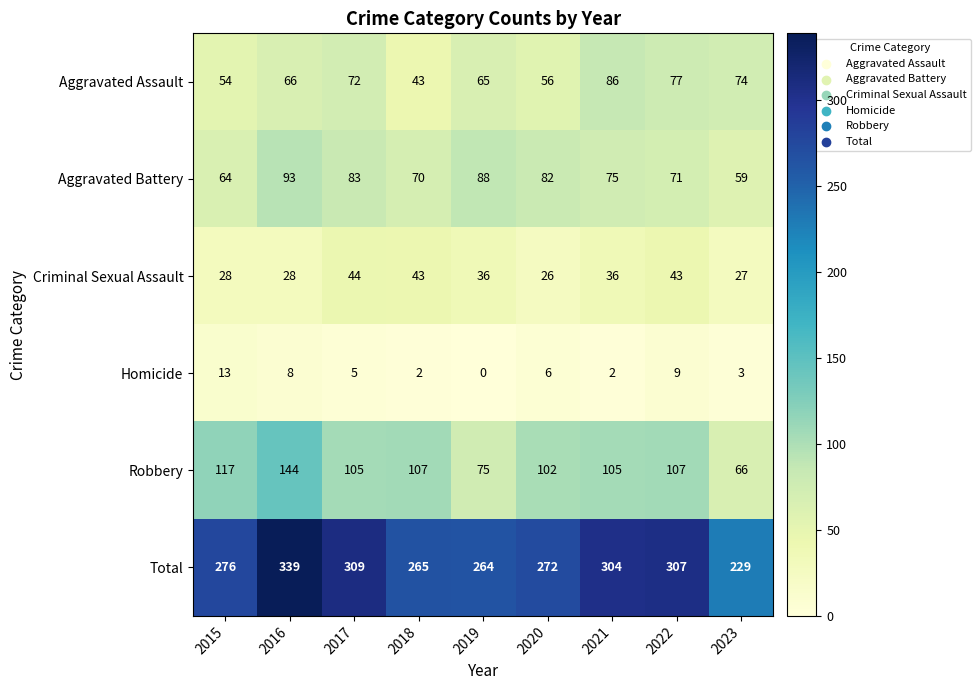

What is the sum of the Aggravated Assault values at 2023 and 2022?

151